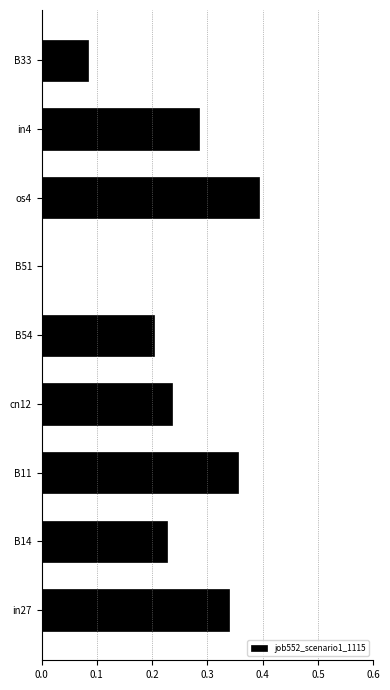

At which category does the chart reach its peak across all series?

os4